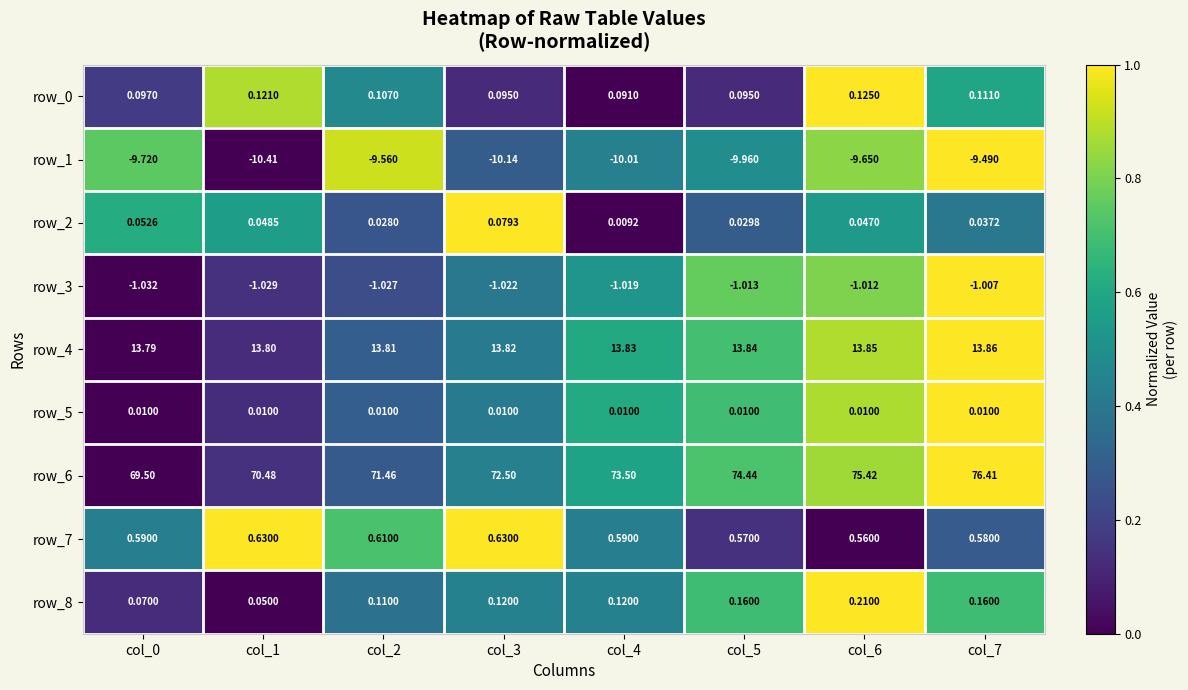

Is the value of row_3 at col_2 greater than the value of row_6 at col_5?

No